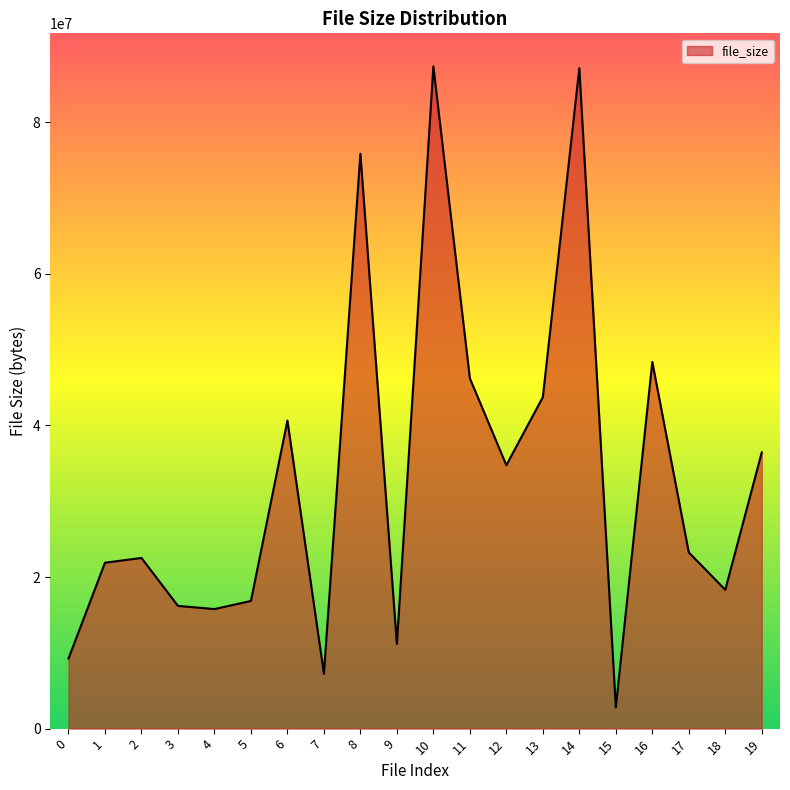

What is the change in value from 12 to 18?

-16437850